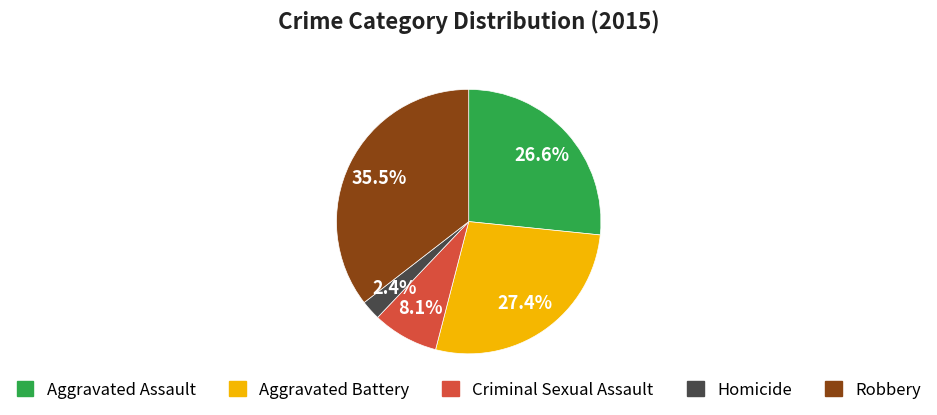

Between Aggravated Assault and Robbery, which is larger?

Robbery